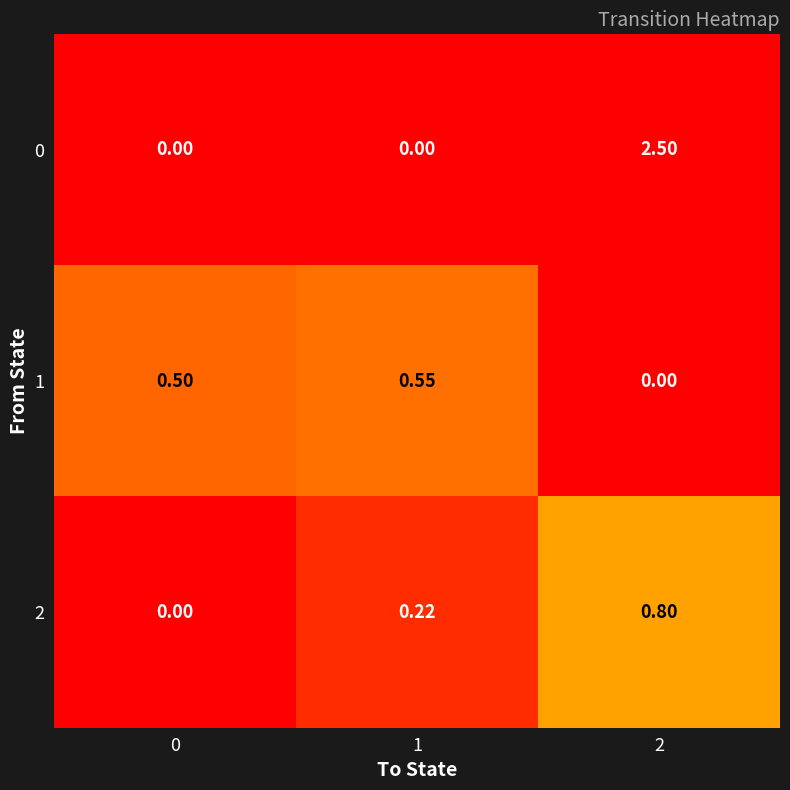

Reading left to right, extract all data points from this chart.

0: 0=0.0	1=0.0	2=2.5
1: 0=0.5	1=0.6	2=0.0
2: 0=0.0	1=0.2	2=0.8